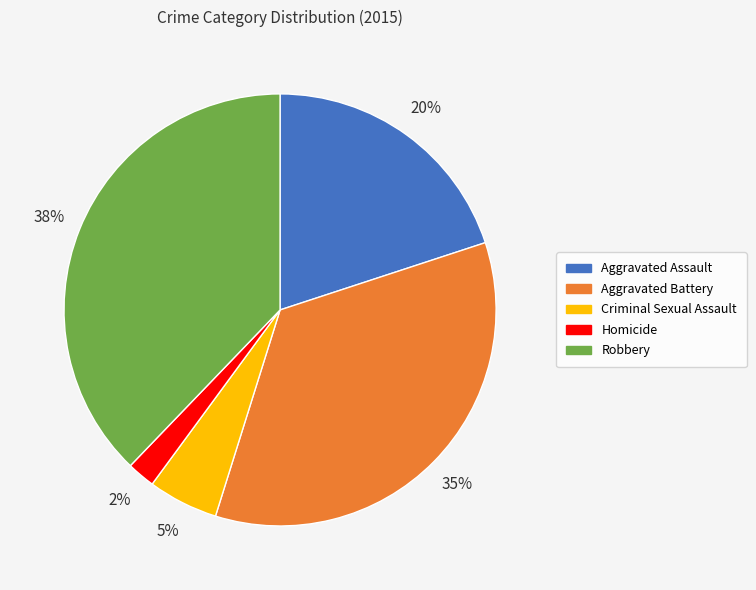

Which has a higher value, Aggravated Battery or Criminal Sexual Assault?

Aggravated Battery